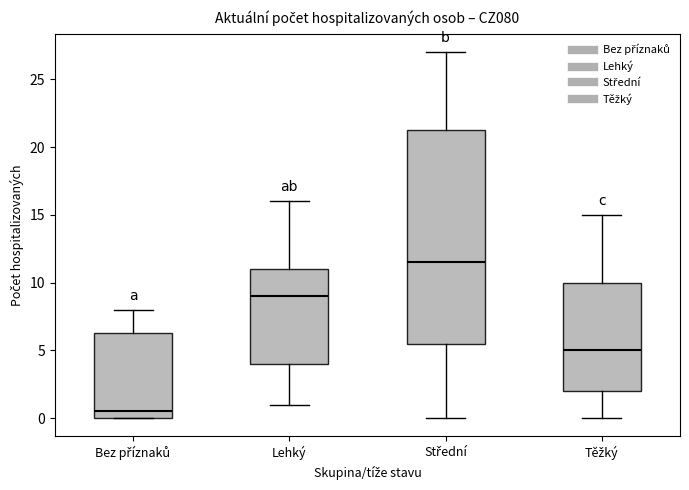

Comparing the boxes themselves (not the whiskers), which one is the tallest?

Střední